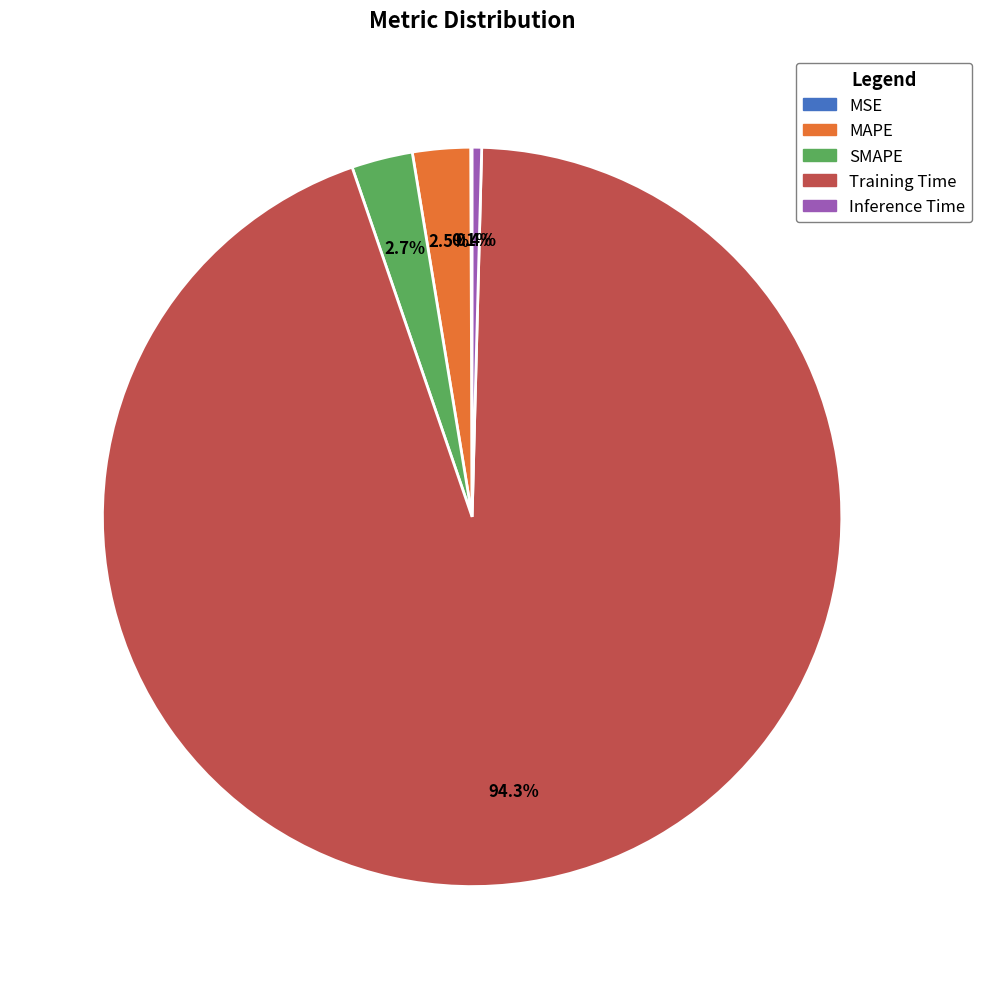

Is Training Time the majority of the pie?

Yes